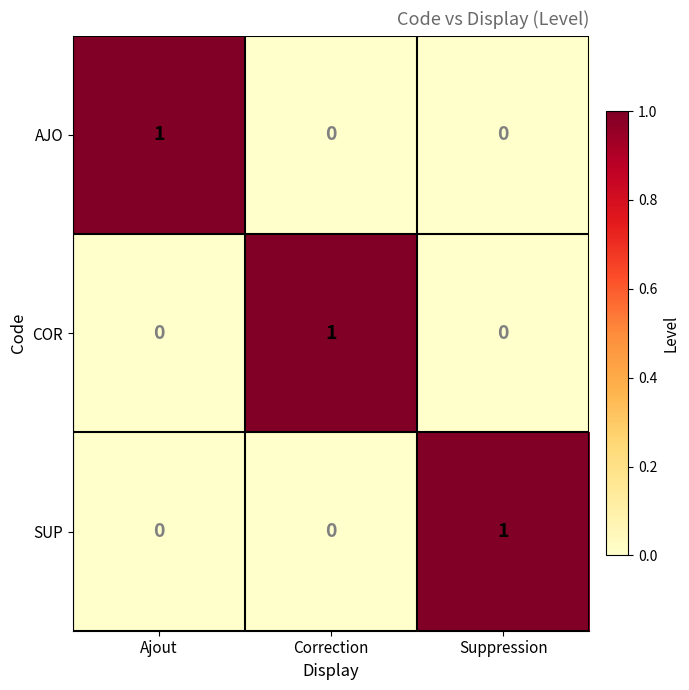

What is the greatest value displayed?

1